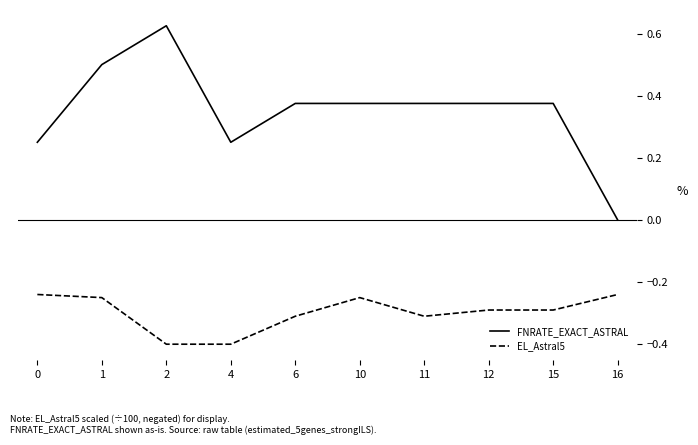

Between 2 and 11, which series saw the biggest shift?

FNRATE_EXACT_ASTRAL